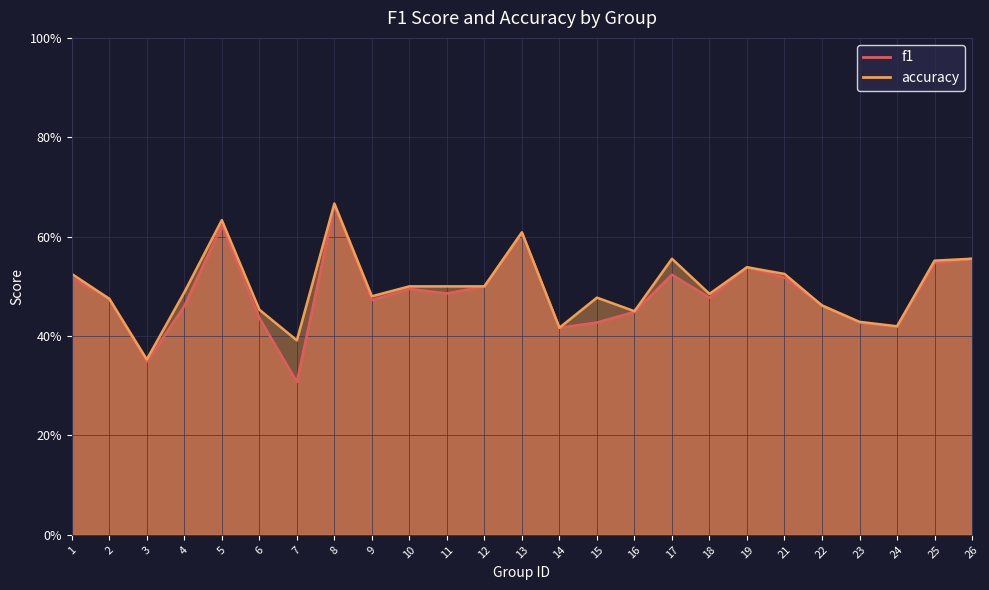

What is the value of the accuracy point at the 4th from the left?

0.5